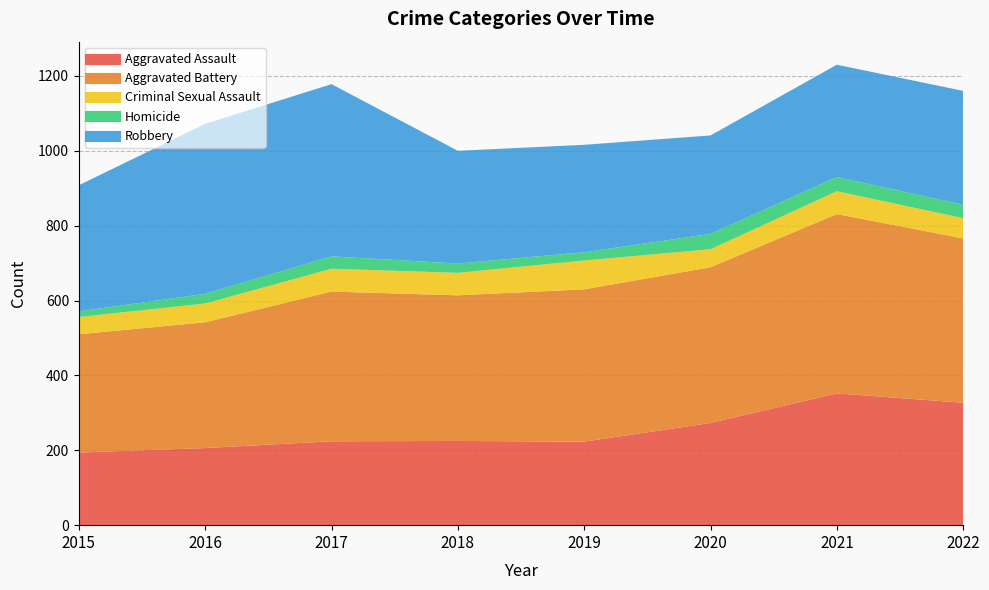

The value of Robbery at 2016 is 762. True or false?

False